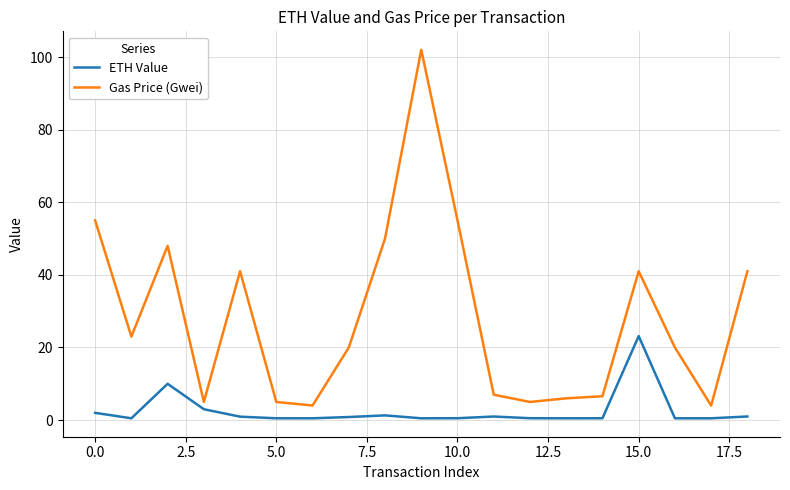

True or false: Gas Price (Gwei) and ETH Value intersect in this chart.

False